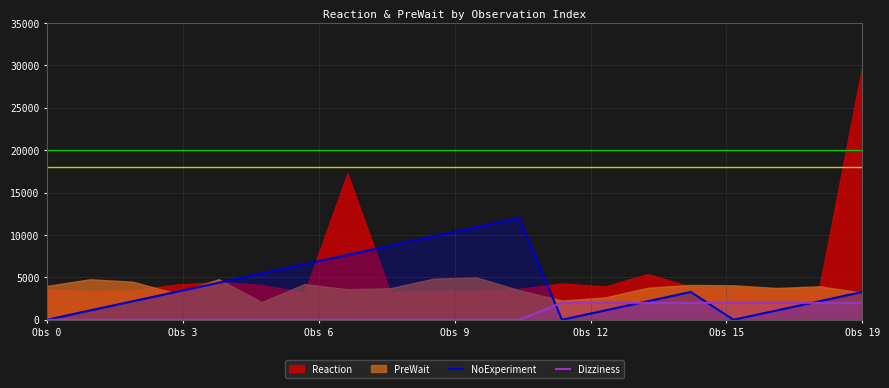

What is the maximum value for Dizziness?

2000.0